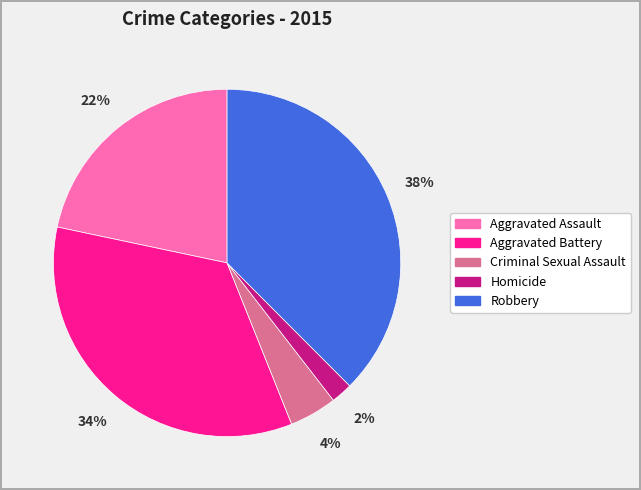

What is the largest slice in the pie chart?

Robbery